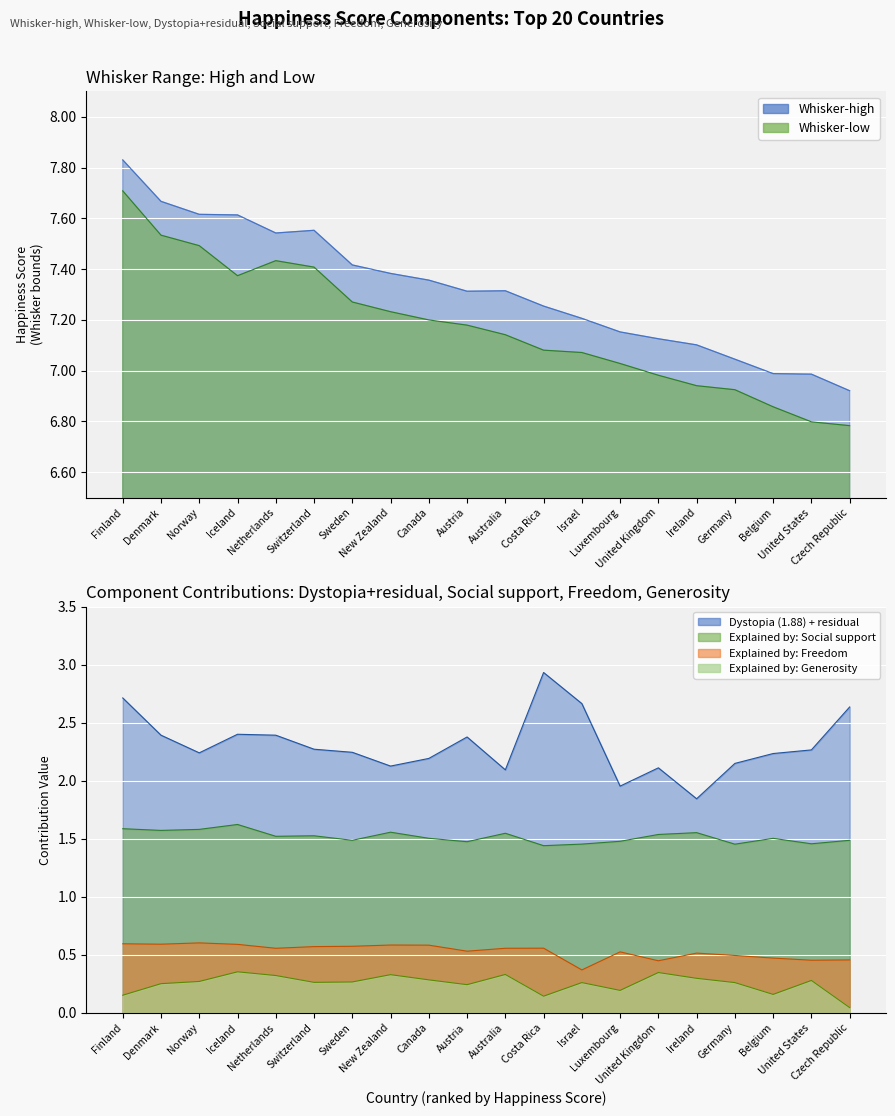

What is the difference between the maximum and minimum values in the Explained by: Freedom to make life choices series?

0.2